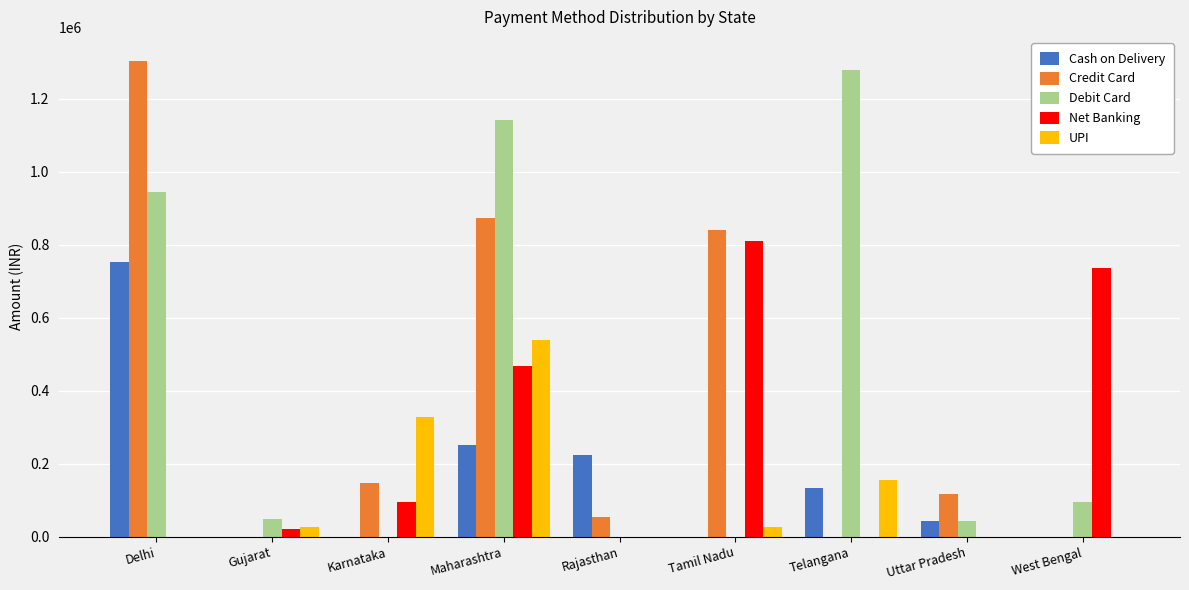

What is the maximum value shown in the chart?

1305000